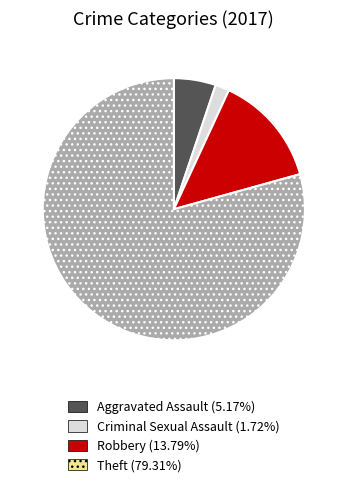

What is the ratio of the value at Aggravated Assault to the value at Criminal Sexual Assault?

3.0